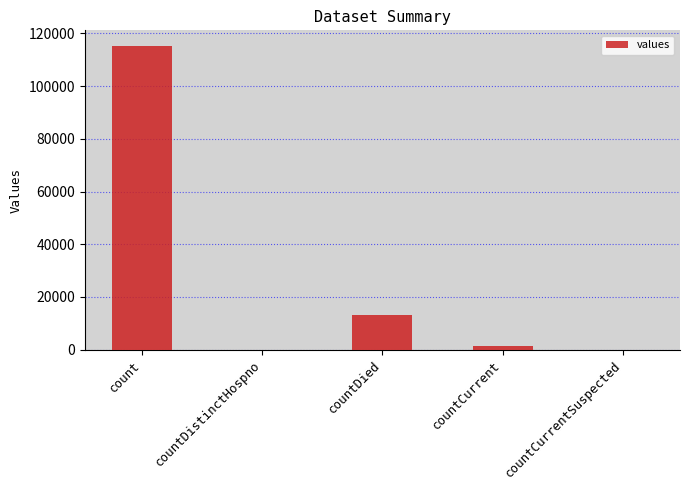

What is the sum of all values?

130105